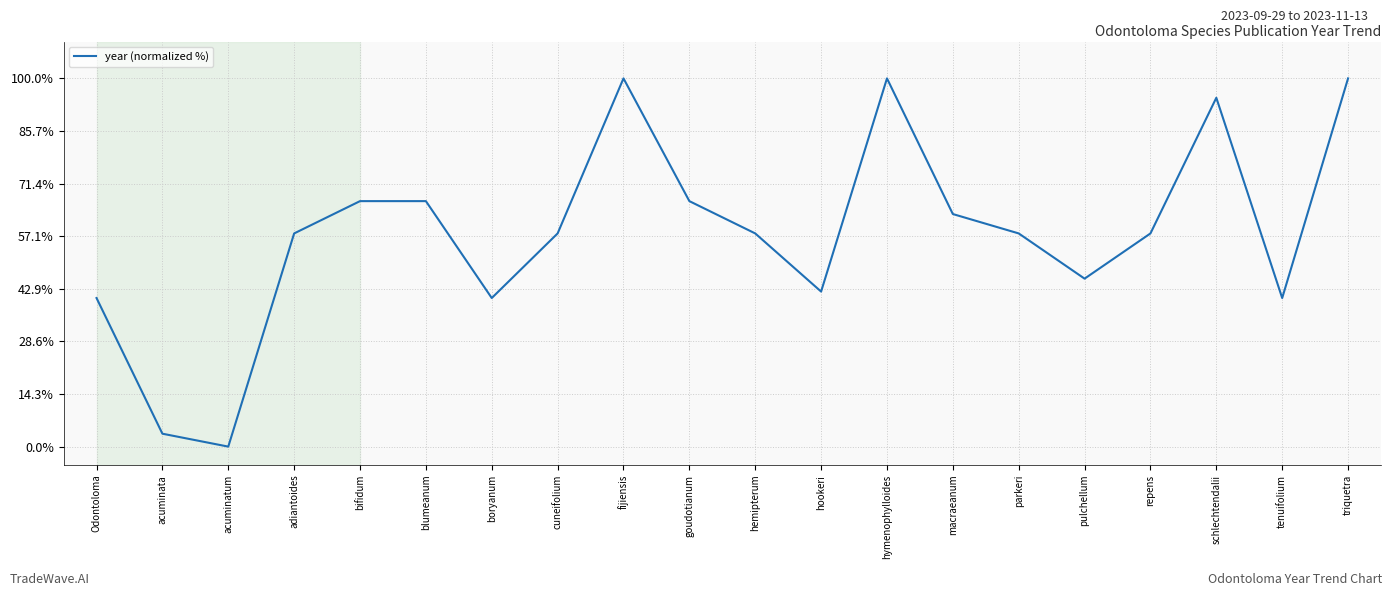

The chart shows a value of 23.4 at tenuifolium. True or false?

False